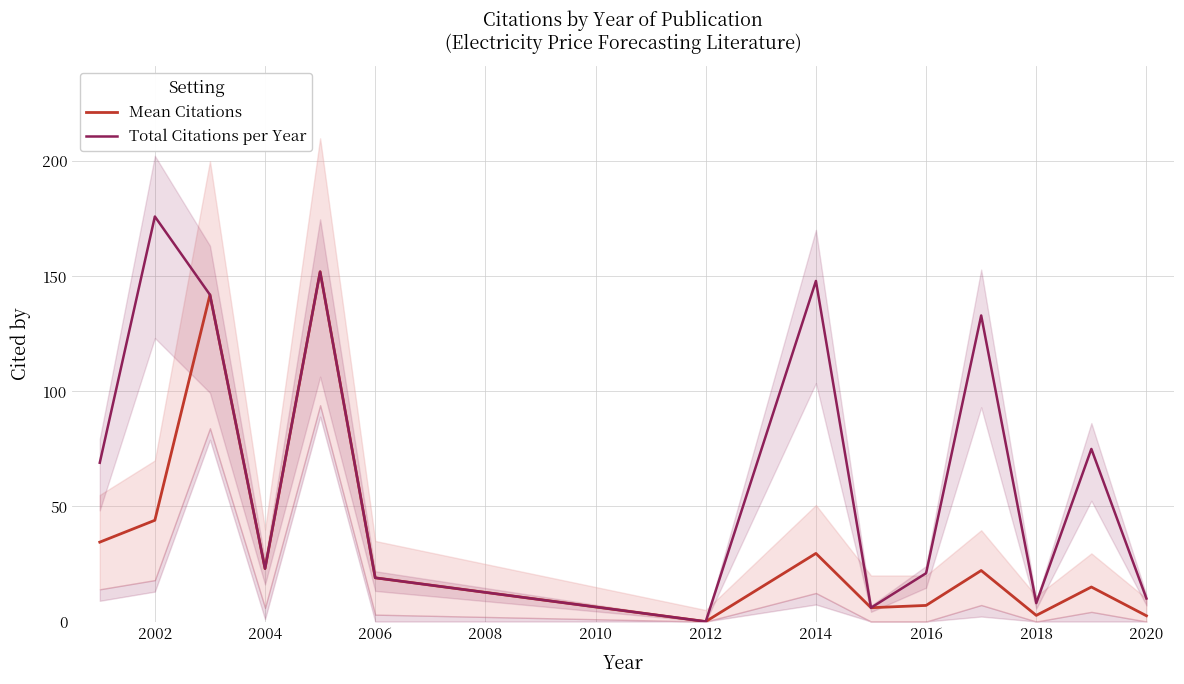

True or false: Total Citations per Year and Mean Citations cross at least once.

False